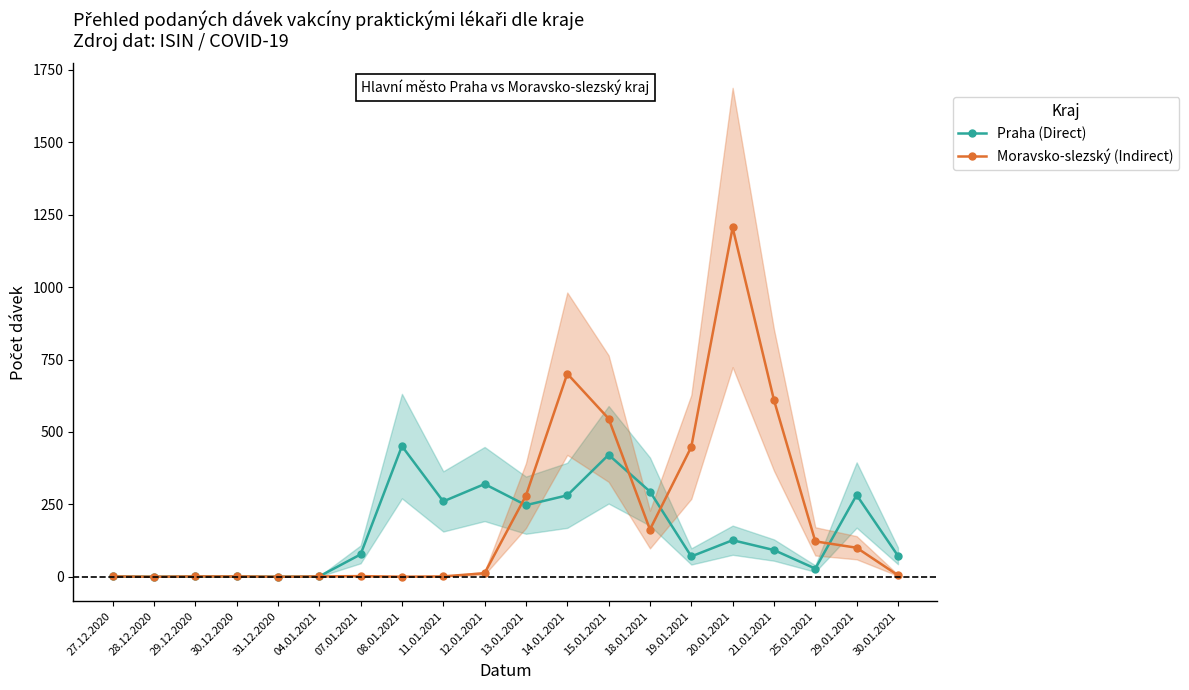

What is the difference between the Praha (Direct) values at 19.01.2021 and 13.01.2021?

177